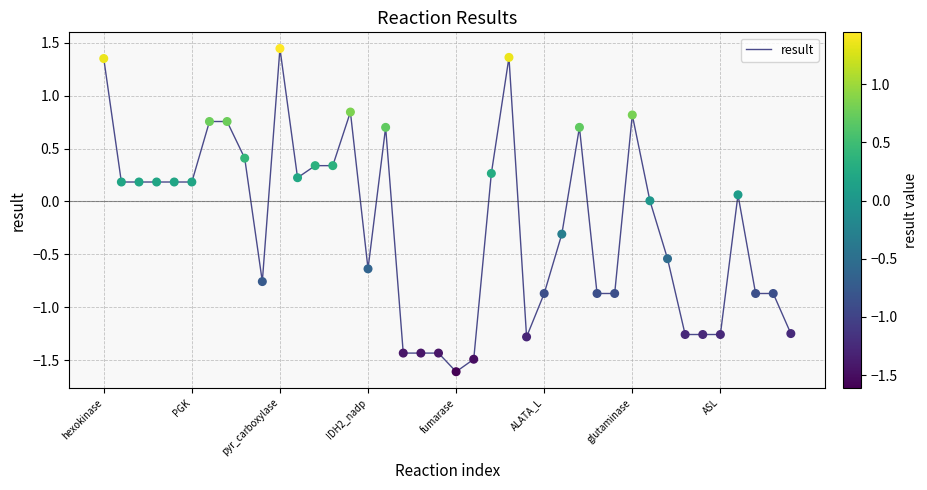

What is the smallest value displayed?

-1.6